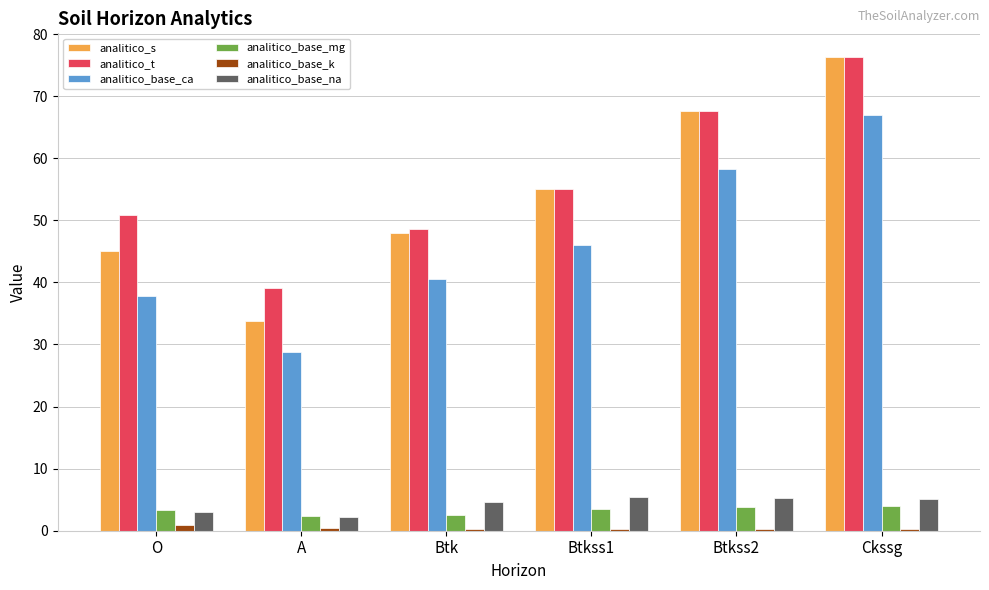

At which label does analitico_s reach its peak?

Ckssg